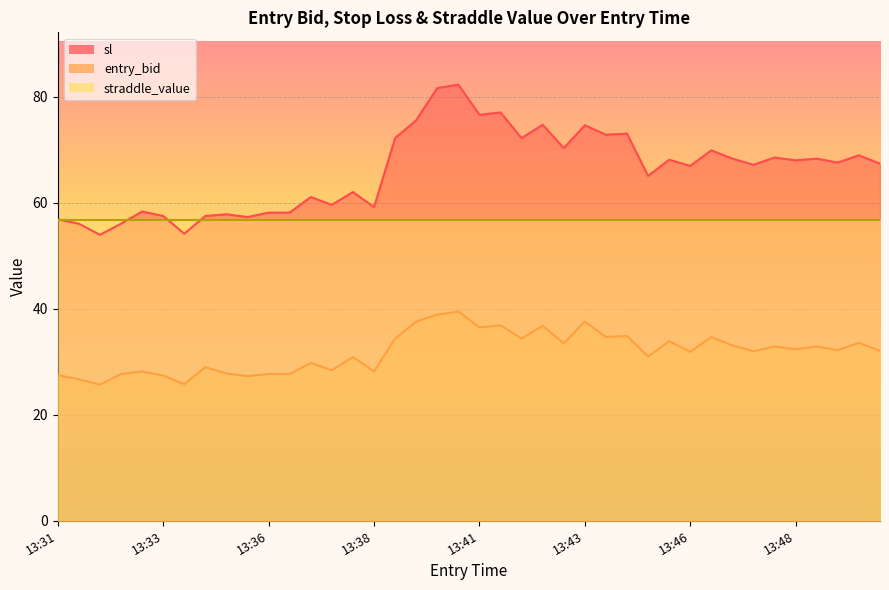

What is the difference between the highest and lowest values at 13:41?

40.2